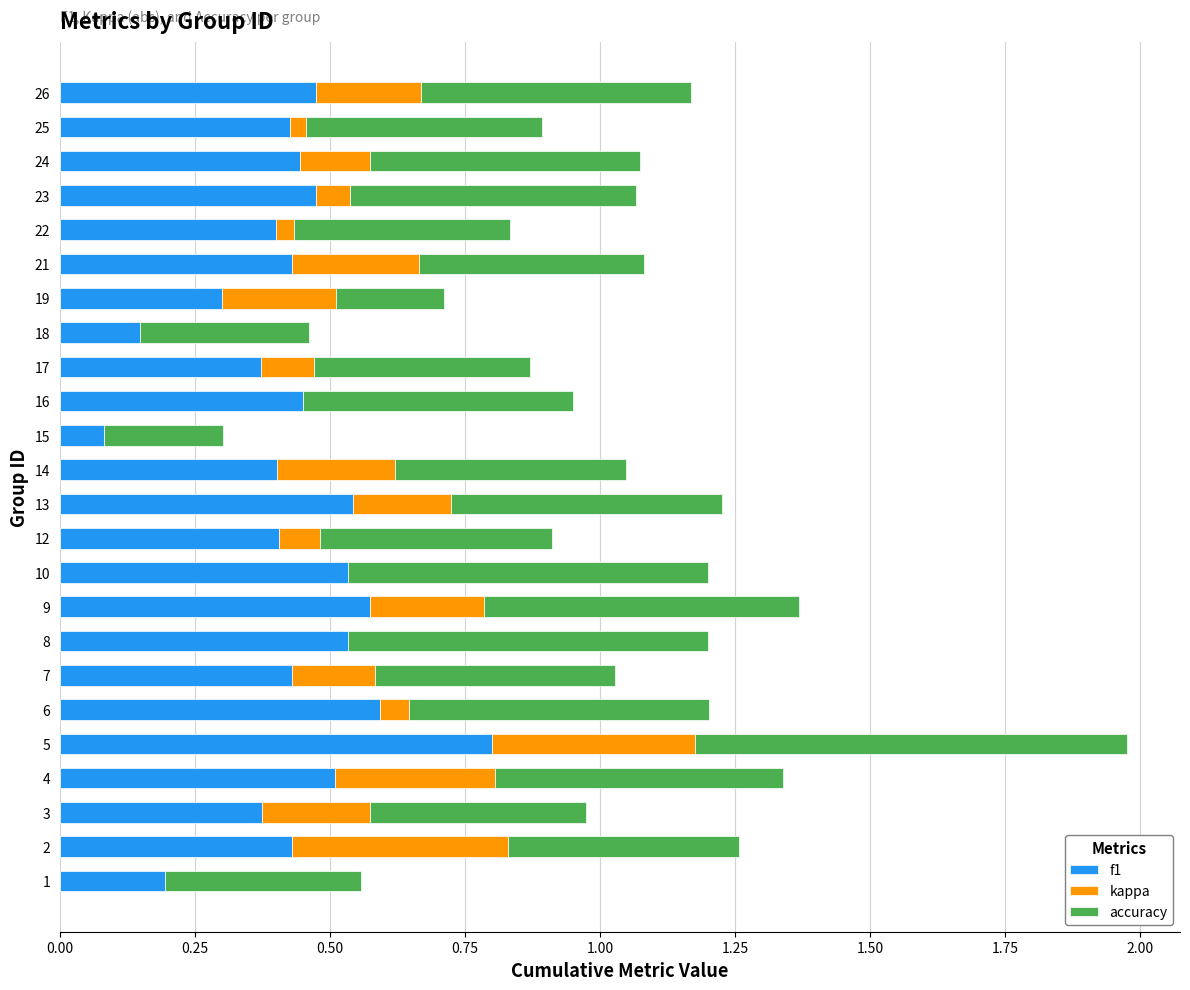

At which category is the sum across all series the highest?

5